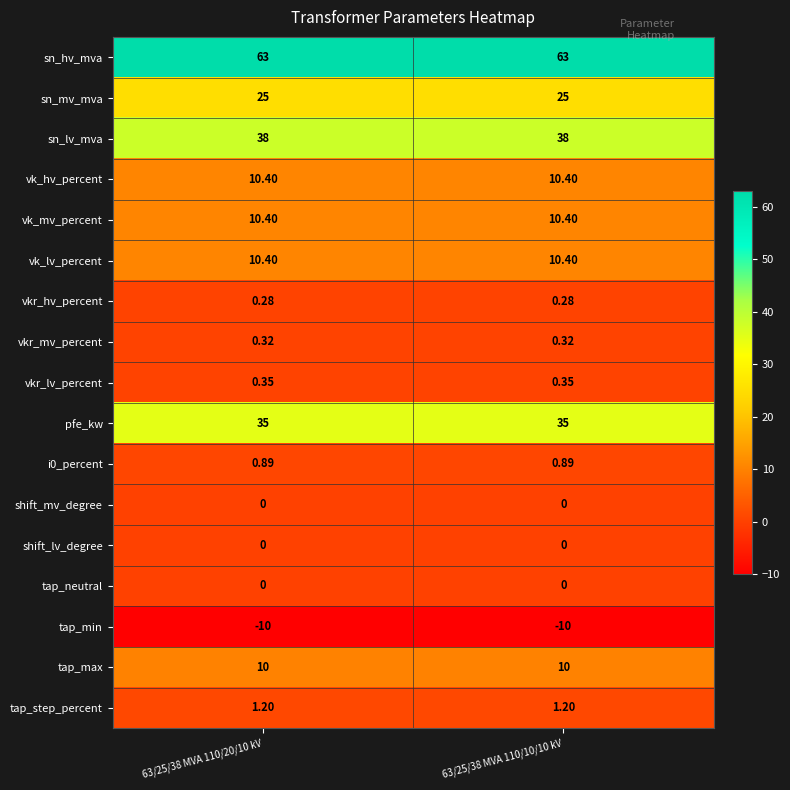

Is the value of i0_percent at 63/25/38 MVA 110/10/10 kV greater than the value of tap_max at 63/25/38 MVA 110/20/10 kV?

No